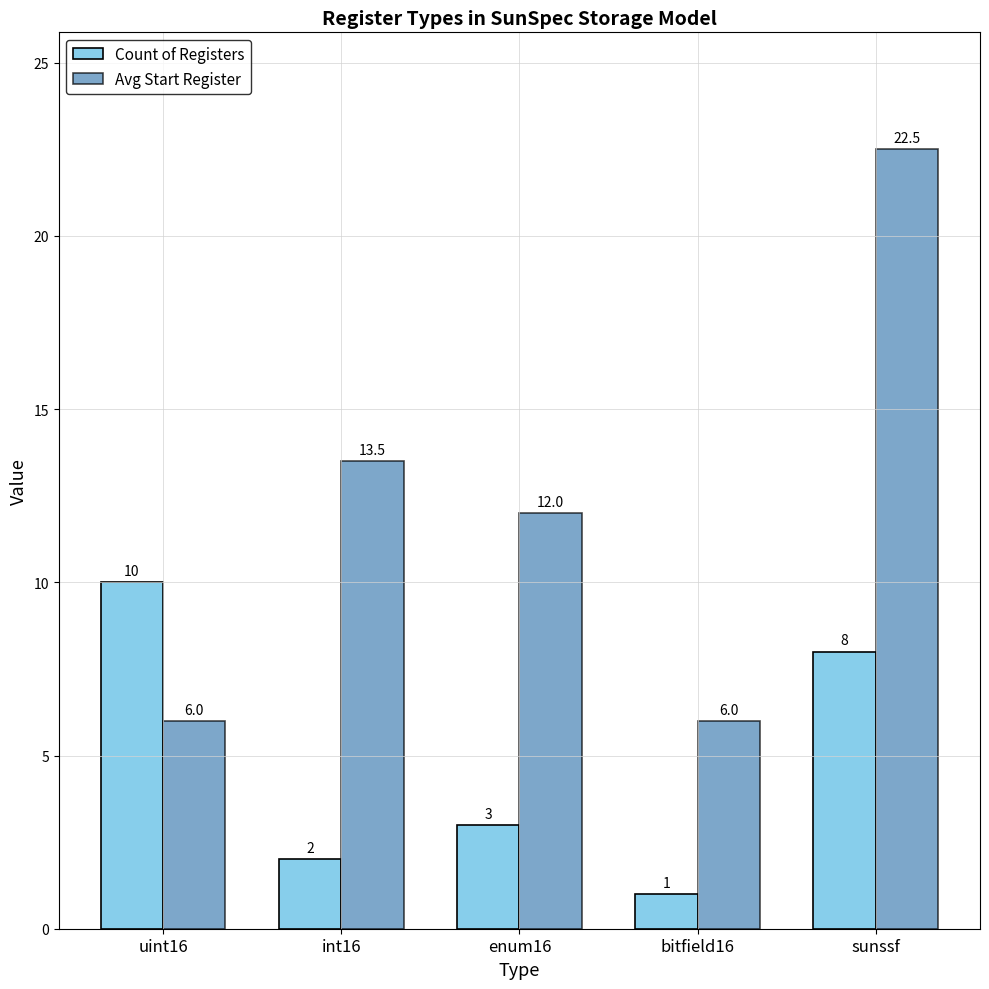

What position from the left is enum16?

3